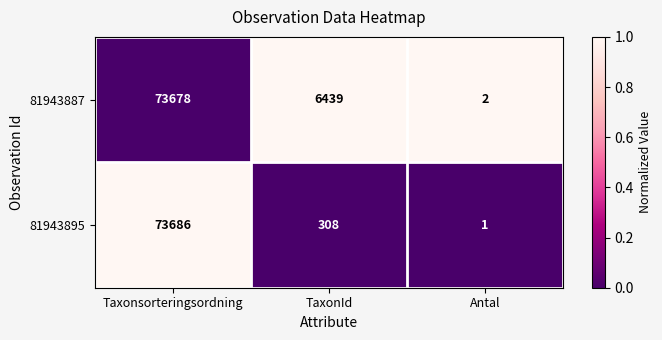

How many series are shown in this chart?

2